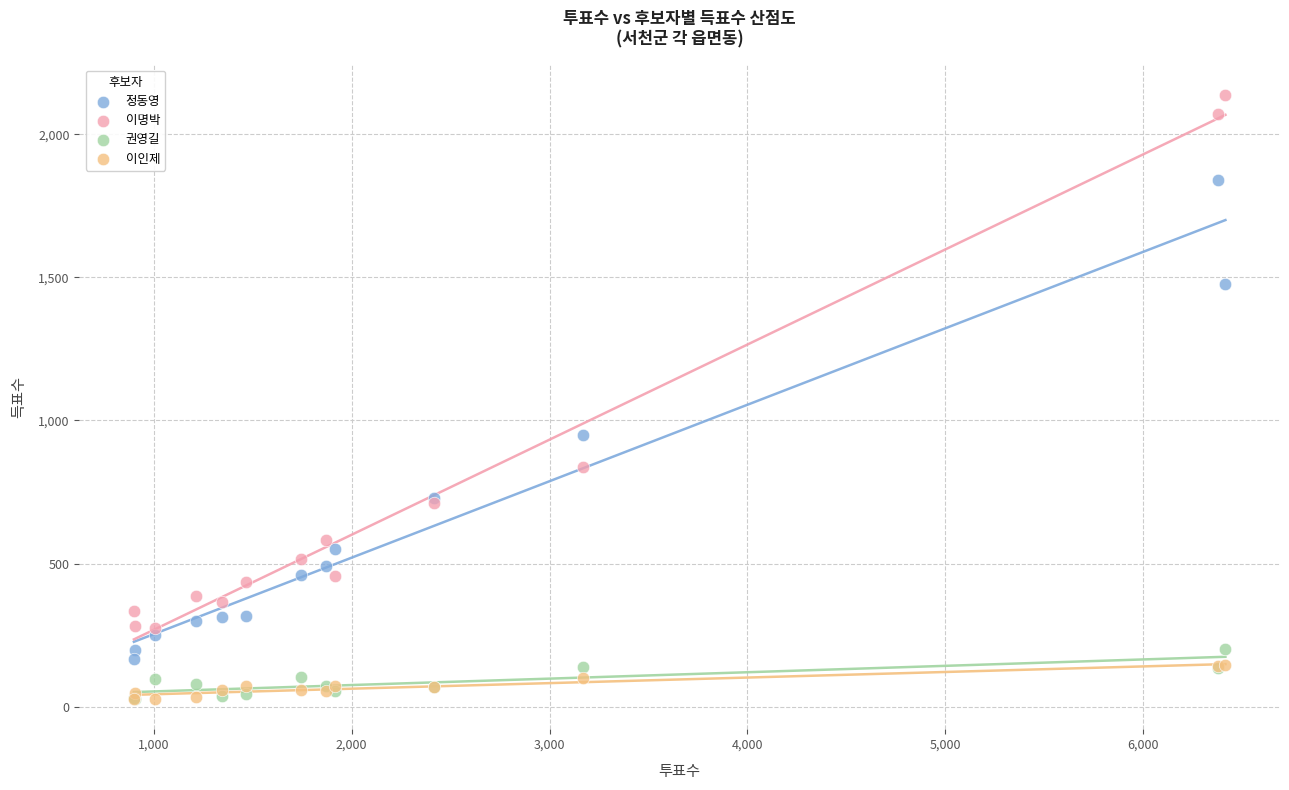

In the 정동영 series, what Y value is closest to 1002?

948